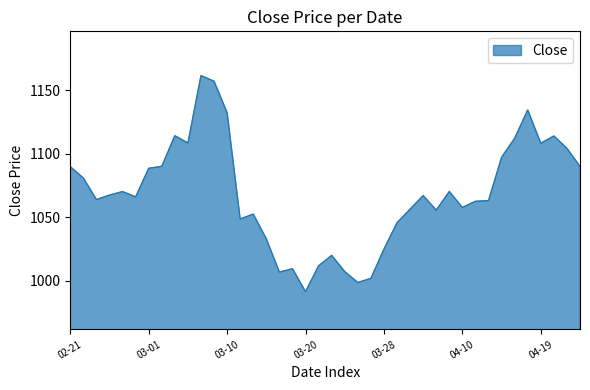

What is the minimum value shown in the chart?

991.4